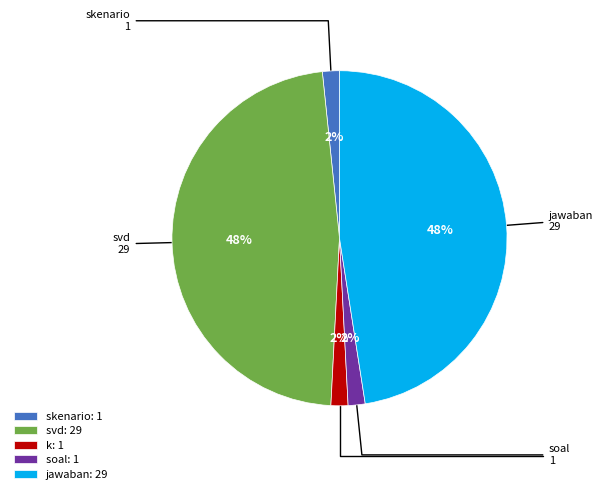

Does soal represent more than half of the total?

No